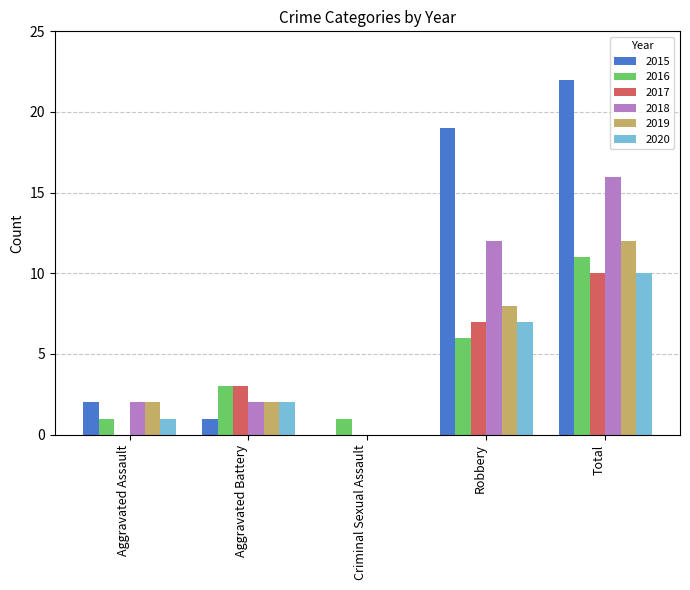

Between Aggravated Battery and Criminal Sexual Assault, which series saw the biggest shift?

2017